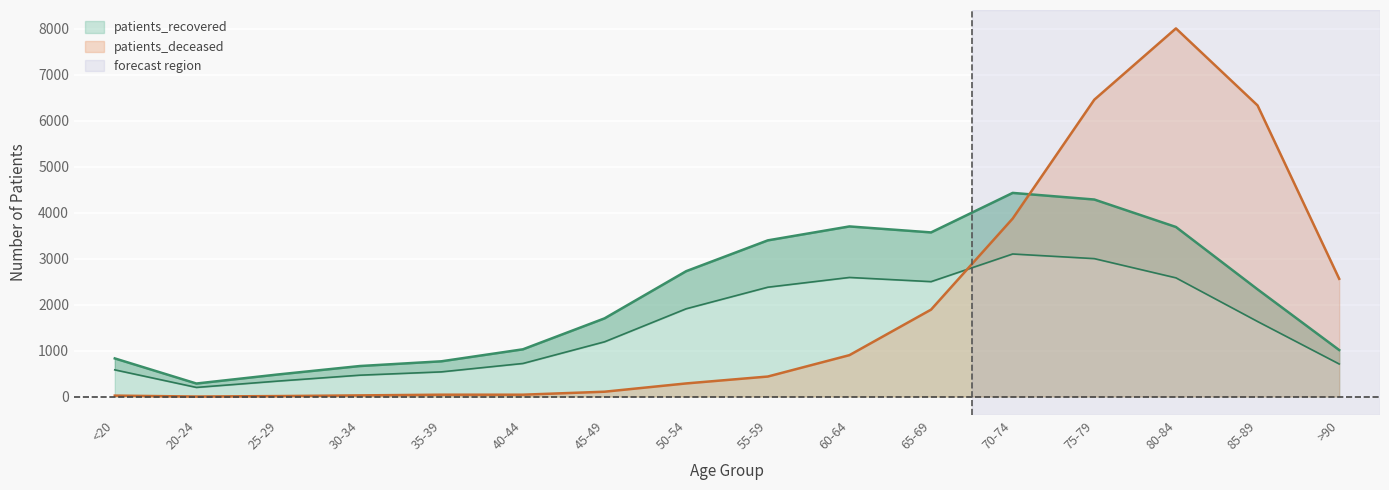

True or false: patients_deceased has more than 2 interior local peaks.

False